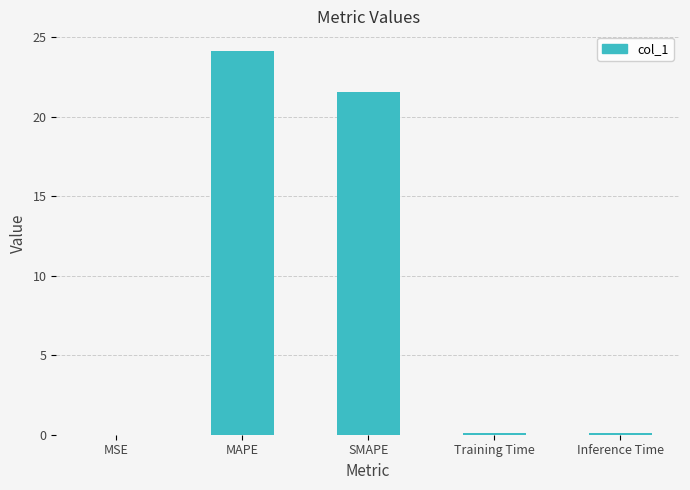

The value at Training Time is 0.1. True or false?

True